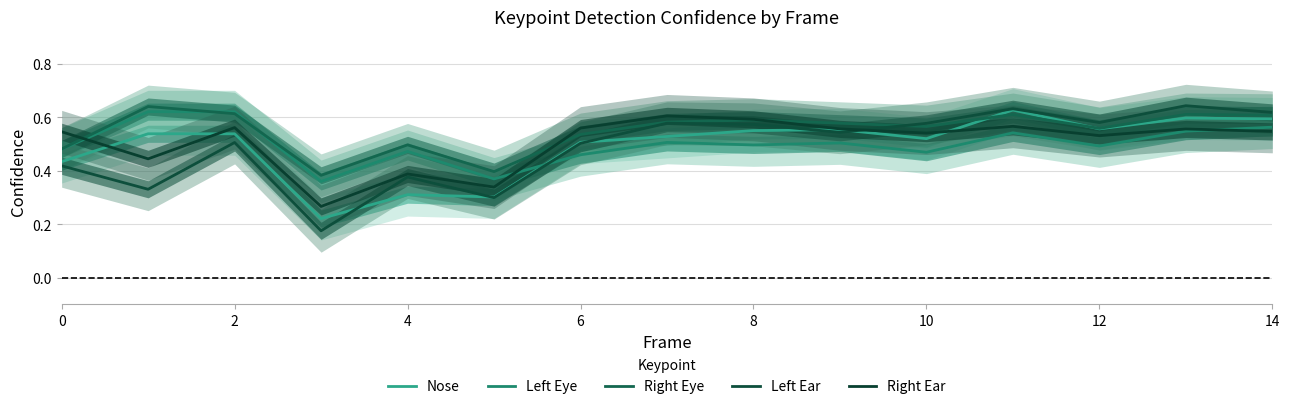

What is the average value of the Right Eye series?

0.5